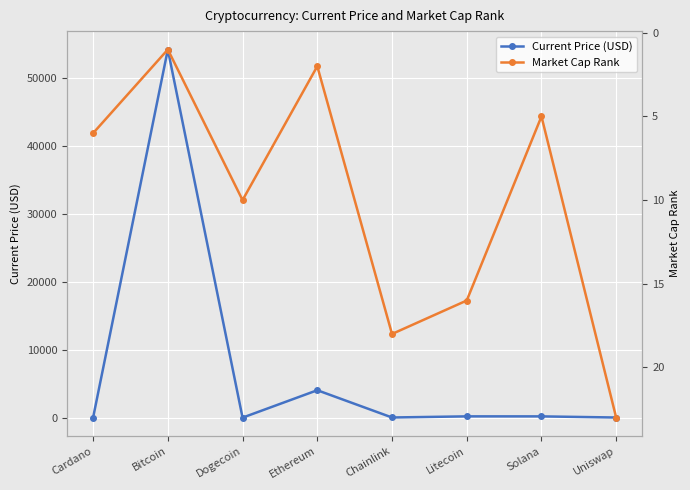

What is the maximum value for Current Price (USD)?

54151.0